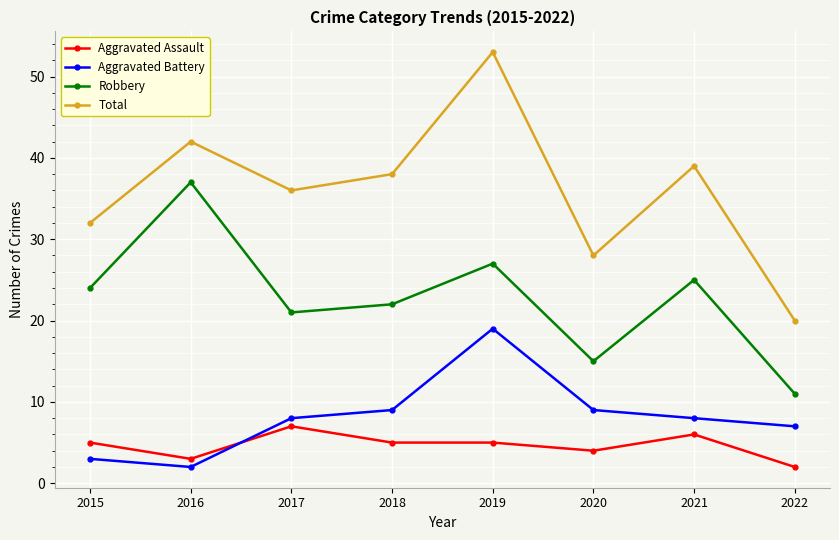

At which label does Aggravated Assault reach its minimum?

2022